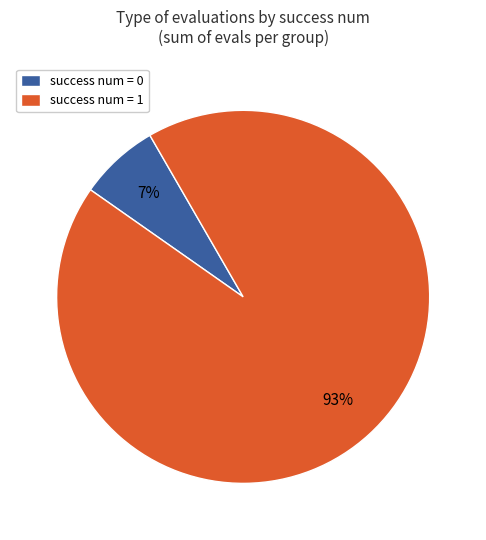

To the nearest percent, what is the average slice percentage?

50%